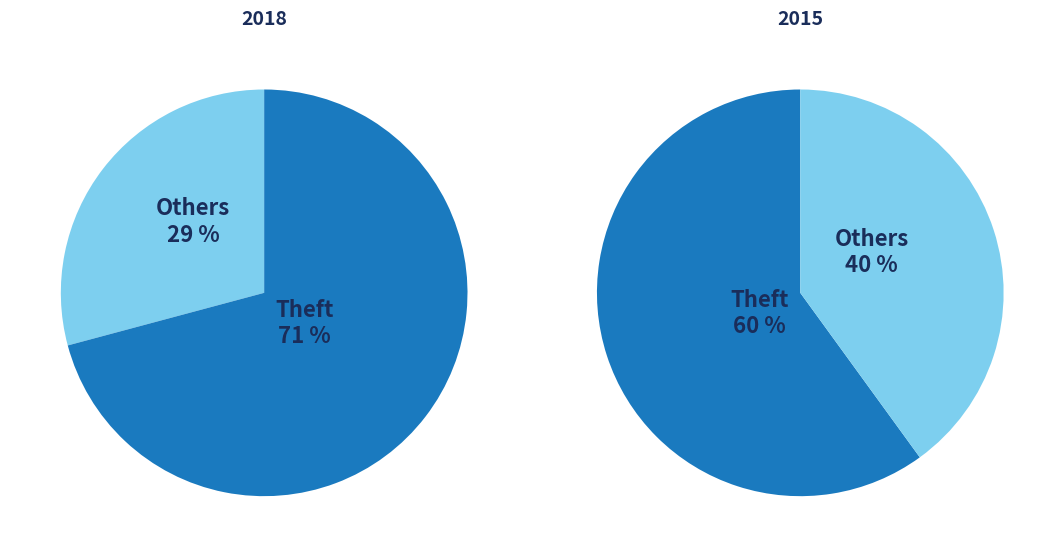

To the nearest percent, what portion does 2 represent?

30%